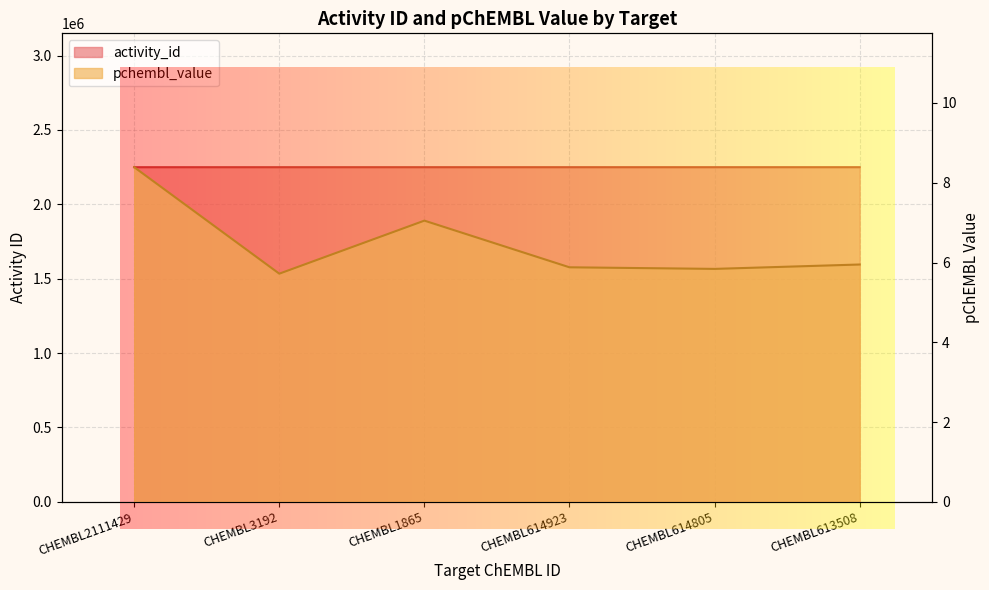

Does the chart display data point markers on the line(s)?

No